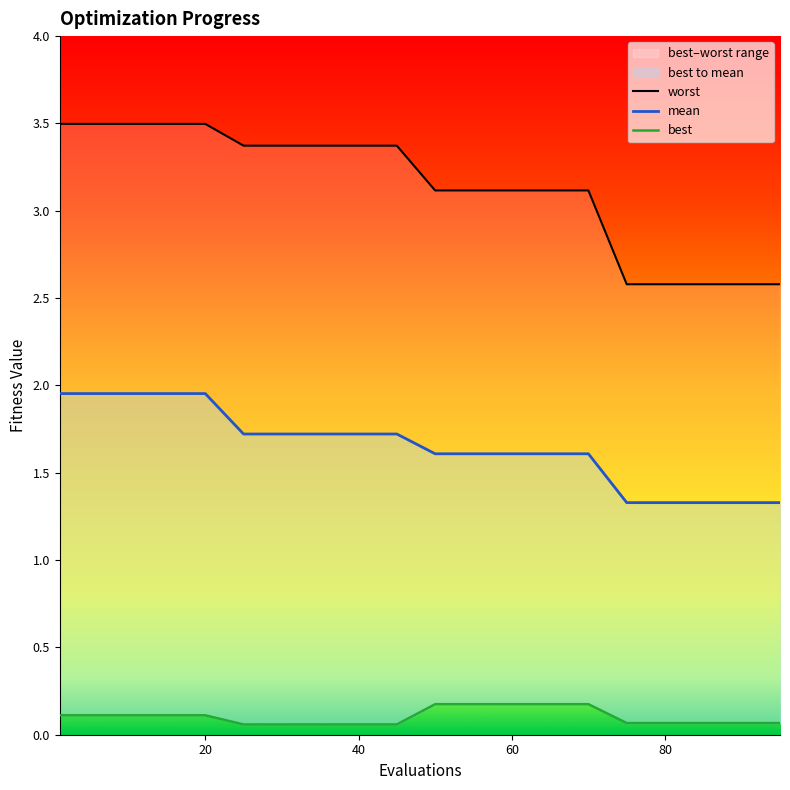

At which label does mean reach its peak?

1